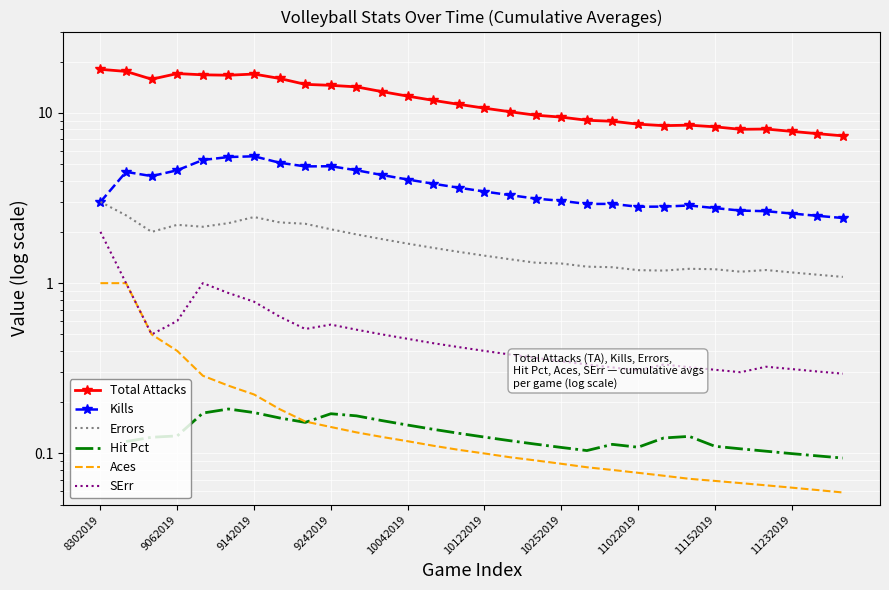

Between 26 and 11022019, which is larger?

11022019